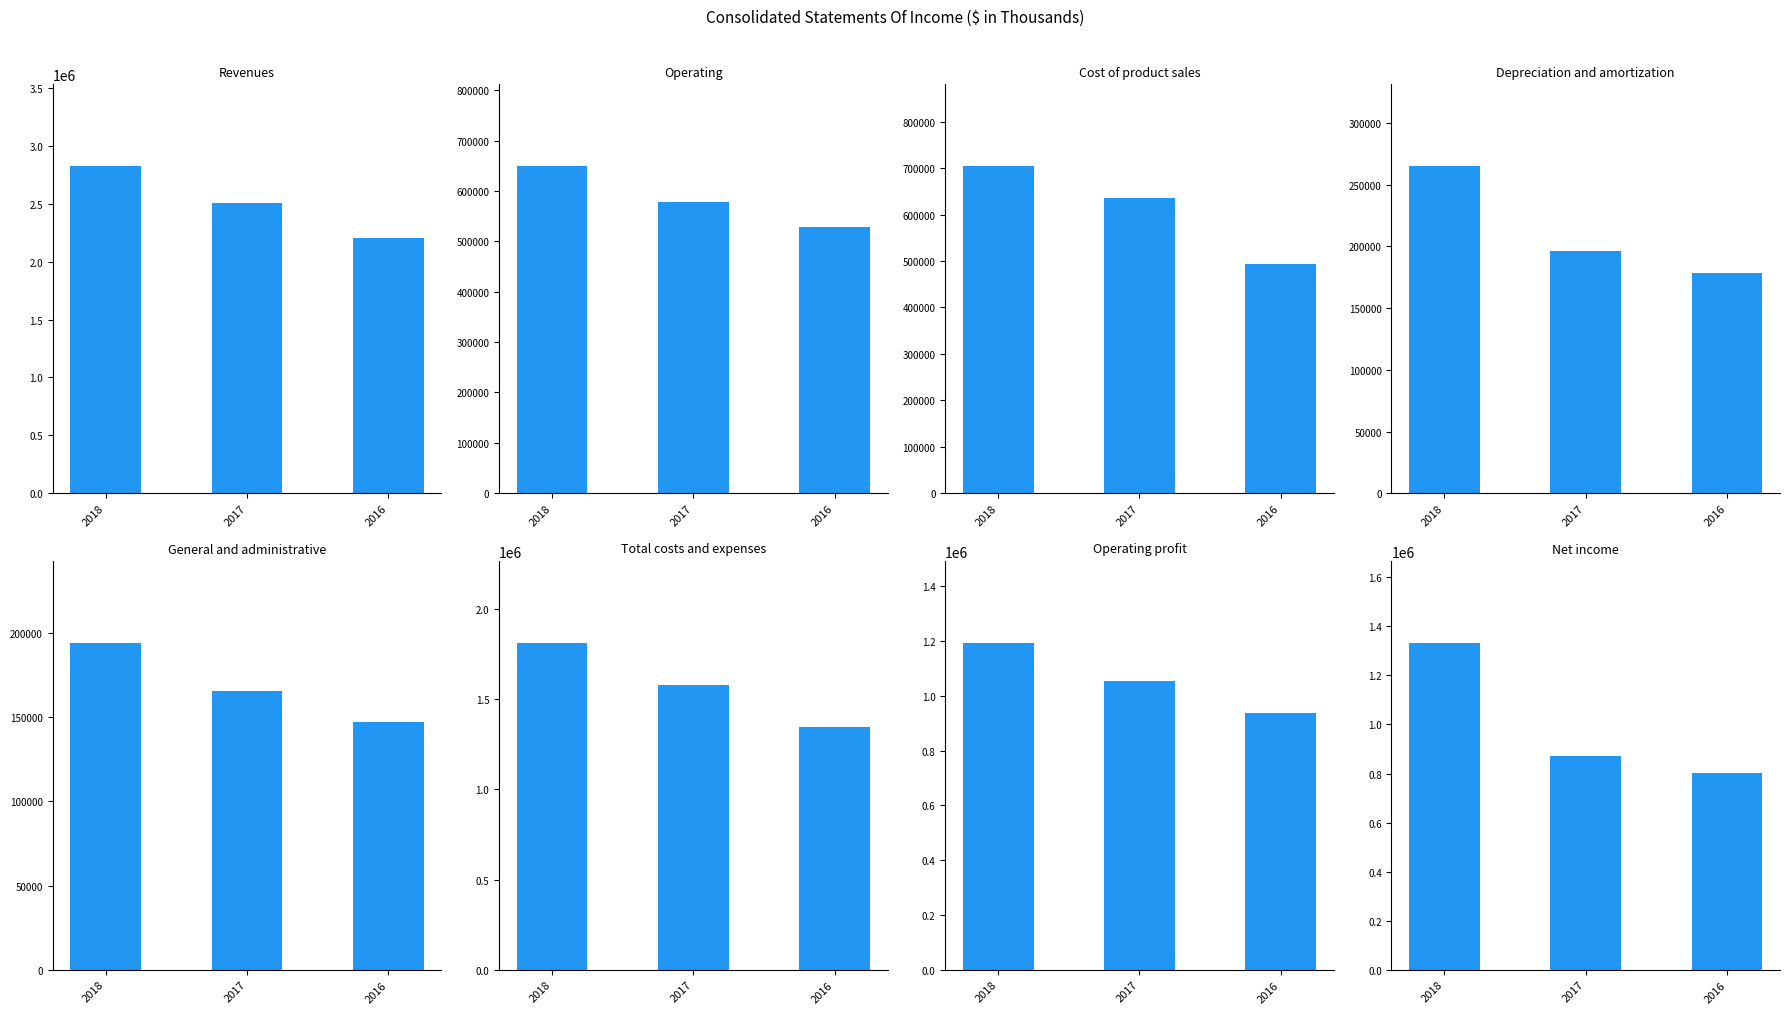

Where is Dec. 31, 2016 nearest to the value 1176287?

Total costs and expenses